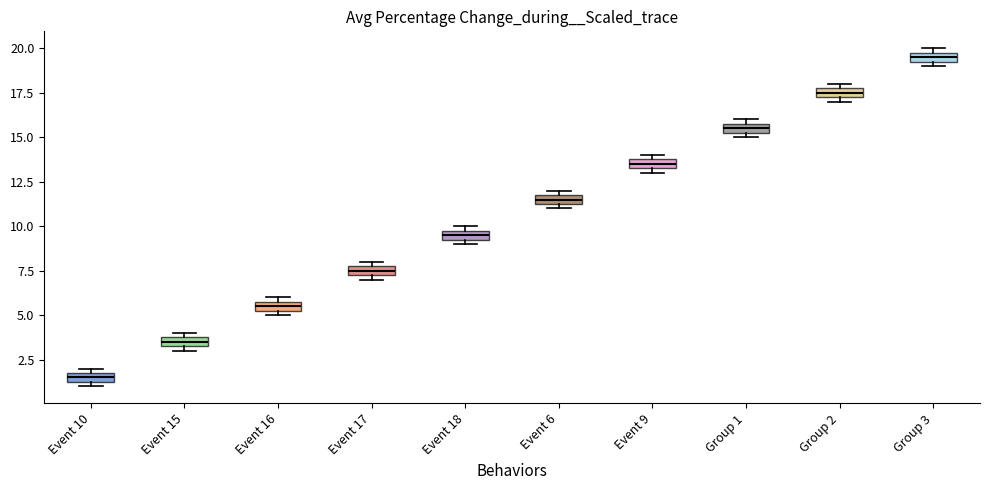

Which box's median line is the lowest?

Event 10